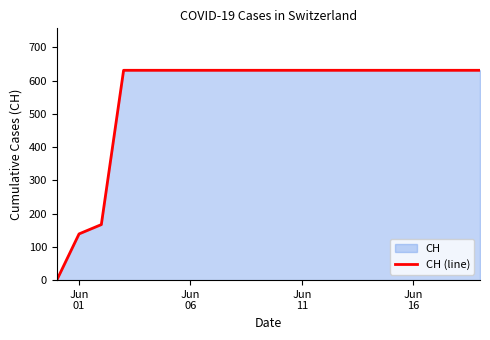

What is the difference between the maximum and minimum values?

631